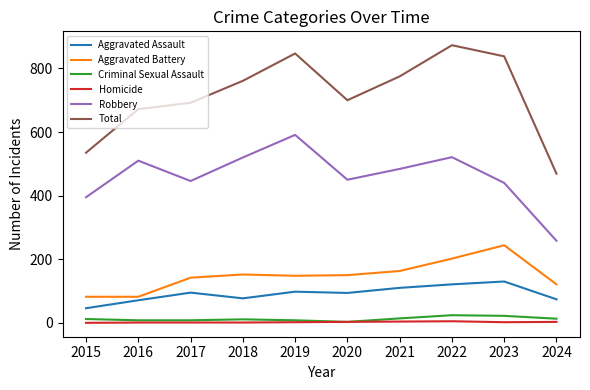

Which series has the largest total across all categories?

Total